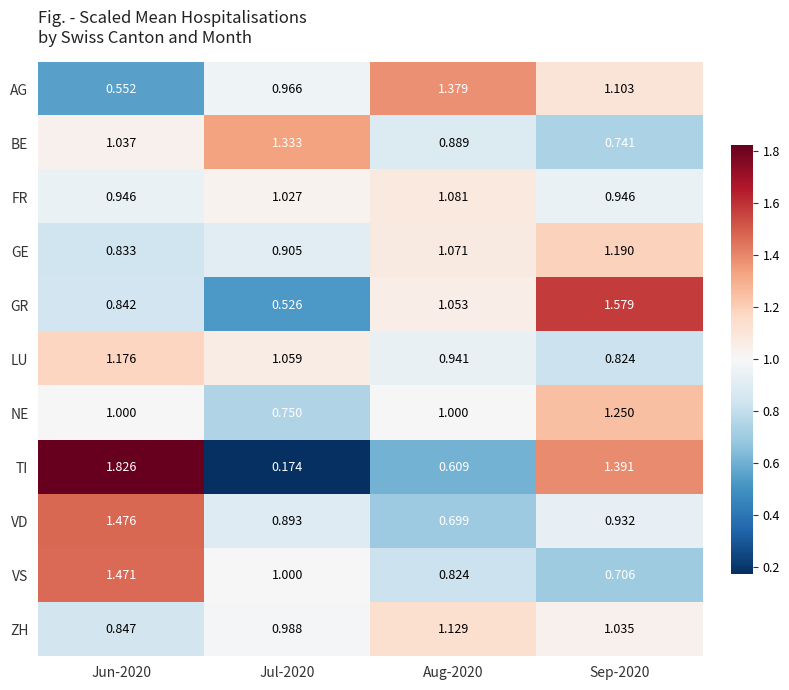

Is the value of TI at Jul-2020 greater than the value of GE at Jun-2020?

No